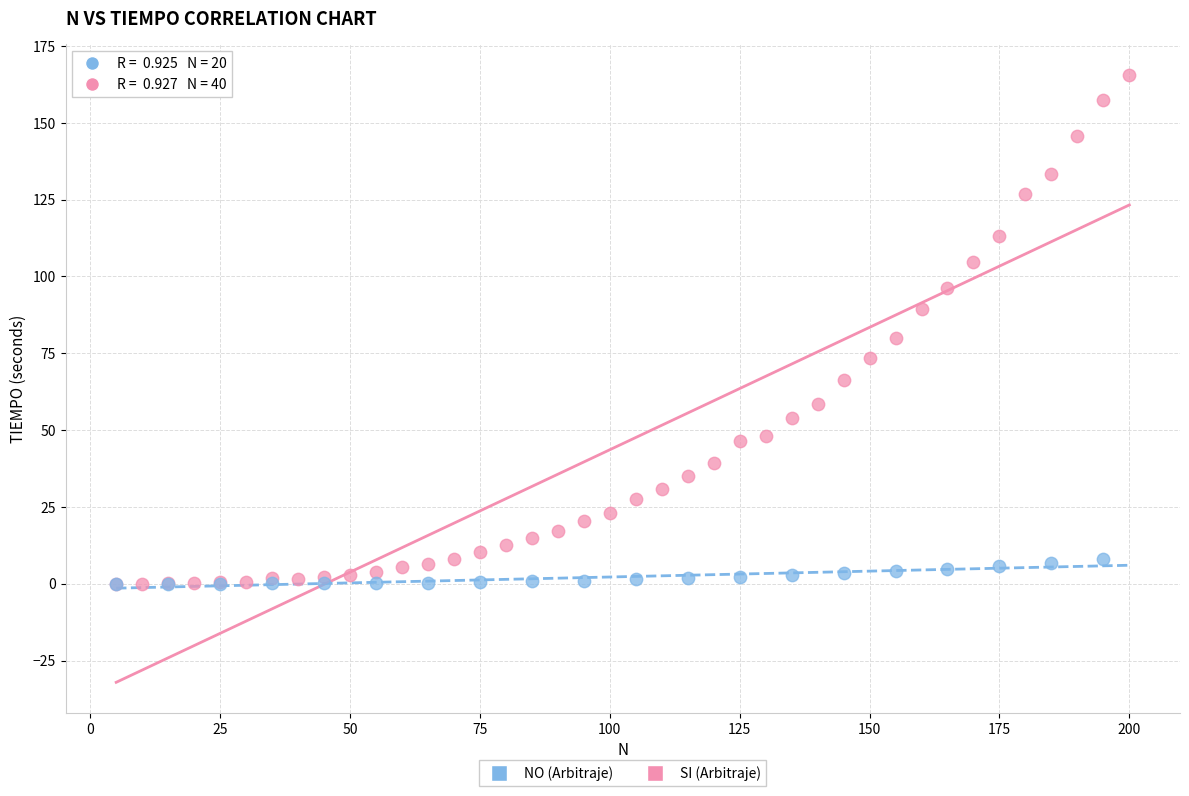

Which series reaches the maximum Y coordinate?

SI (Arbitraje)